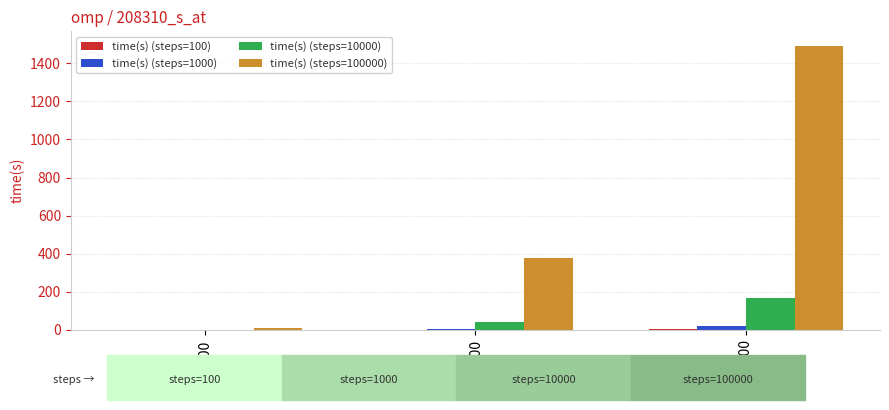

Which series changed the most between 1000 and 2000?

time(s) (steps=100000)